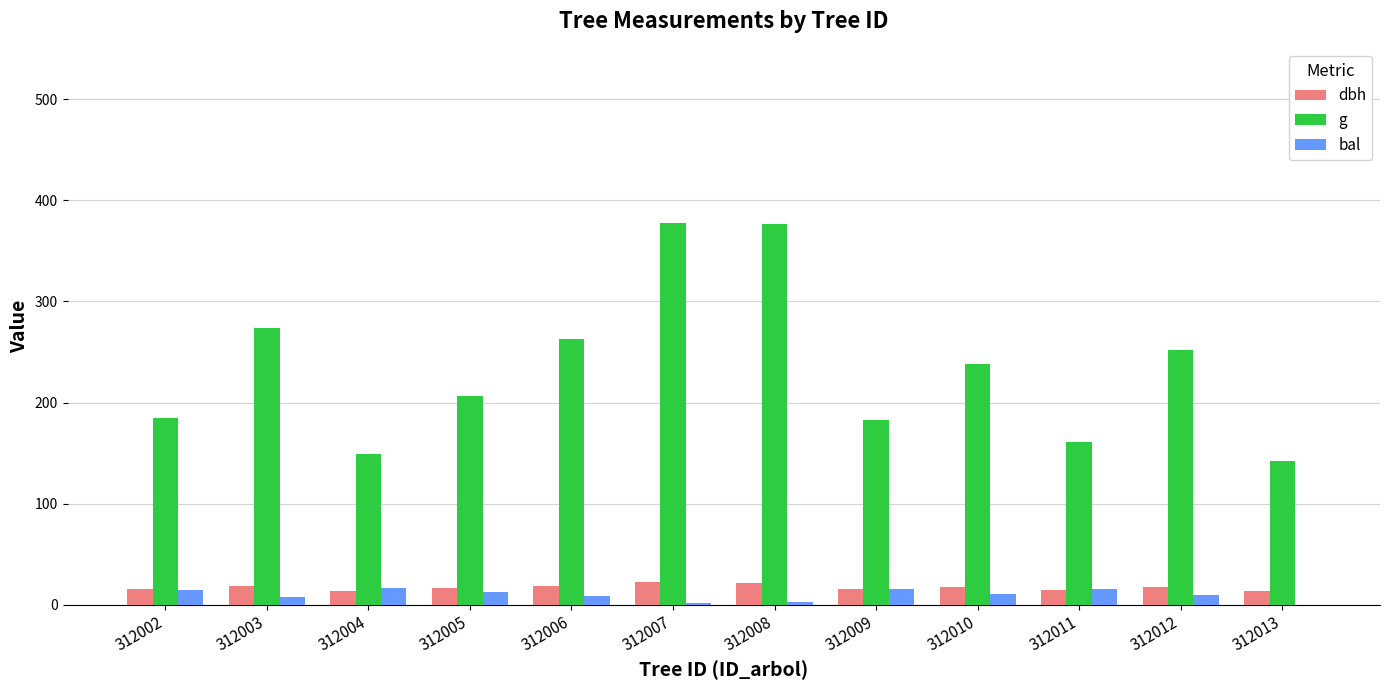

Which series has the largest total across all categories?

g